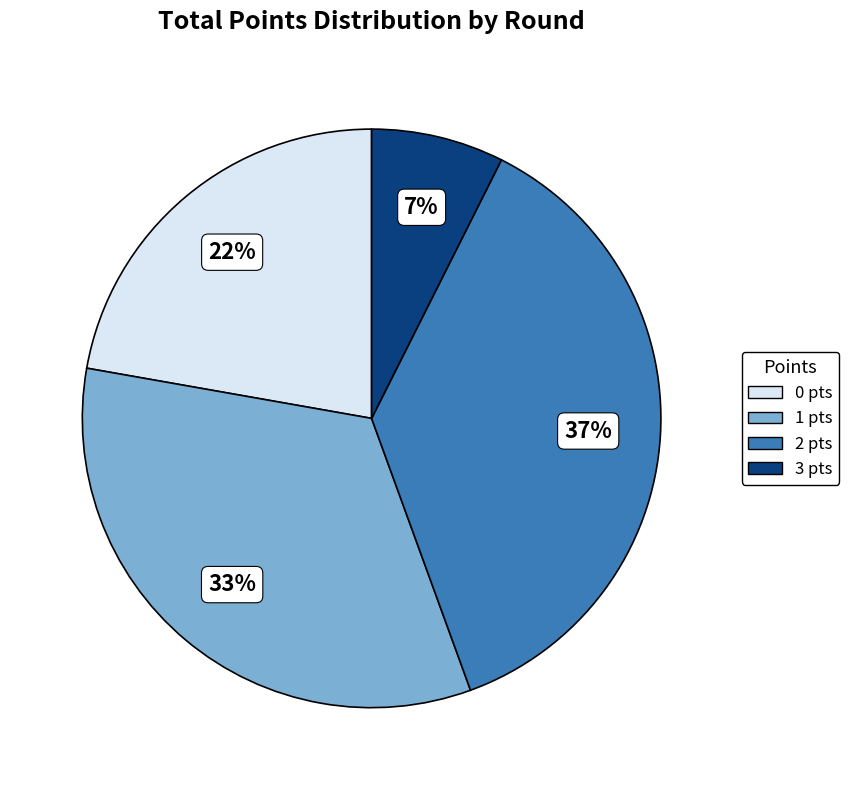

To the nearest percent, what is the average slice percentage?

25%